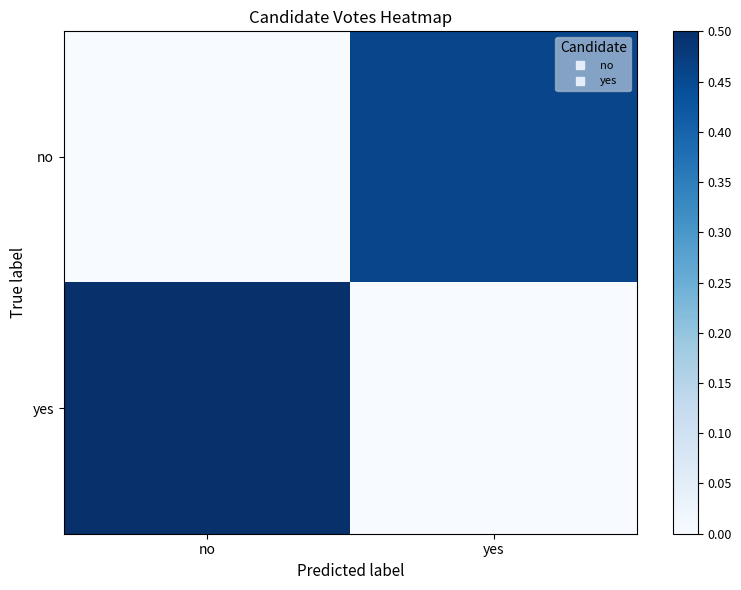

Which series has the largest range (max minus min)?

yes